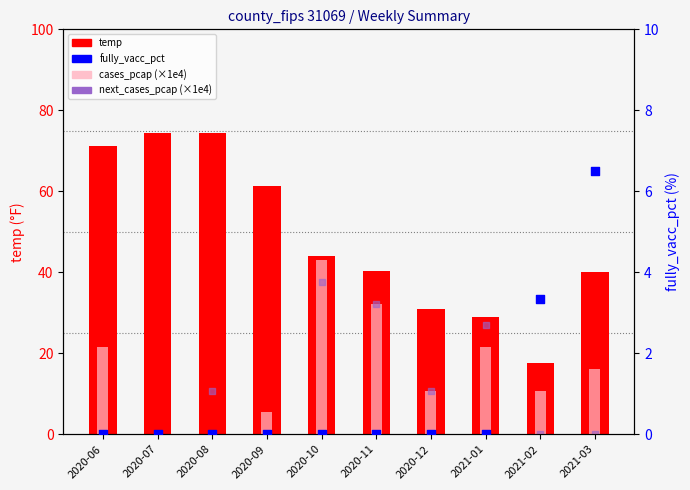

Which series reaches the minimum Y coordinate?

cases_pcap (×1e4)